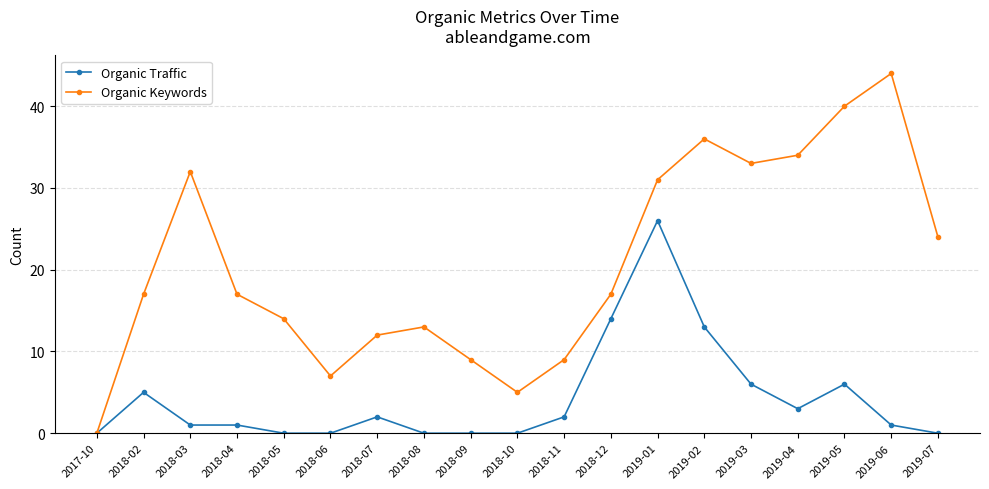

Which category has the highest value across all series?

2019-06